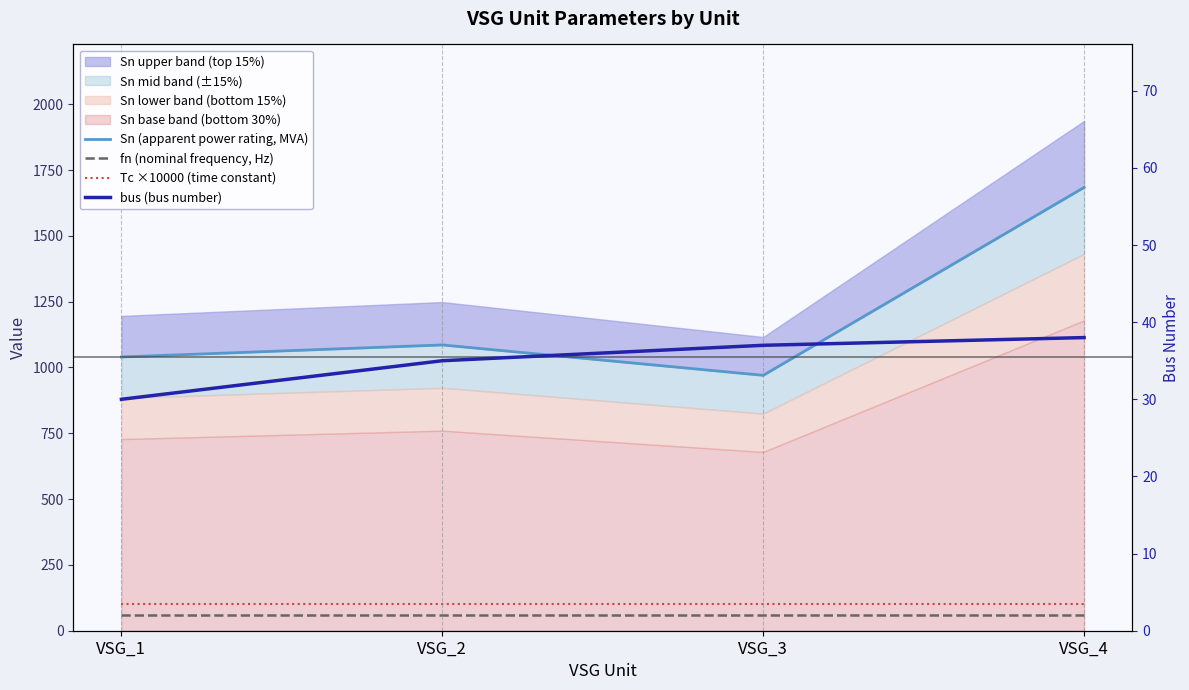

True or false: Tc ×10000 (time constant) has more than 1 interior local peaks.

False